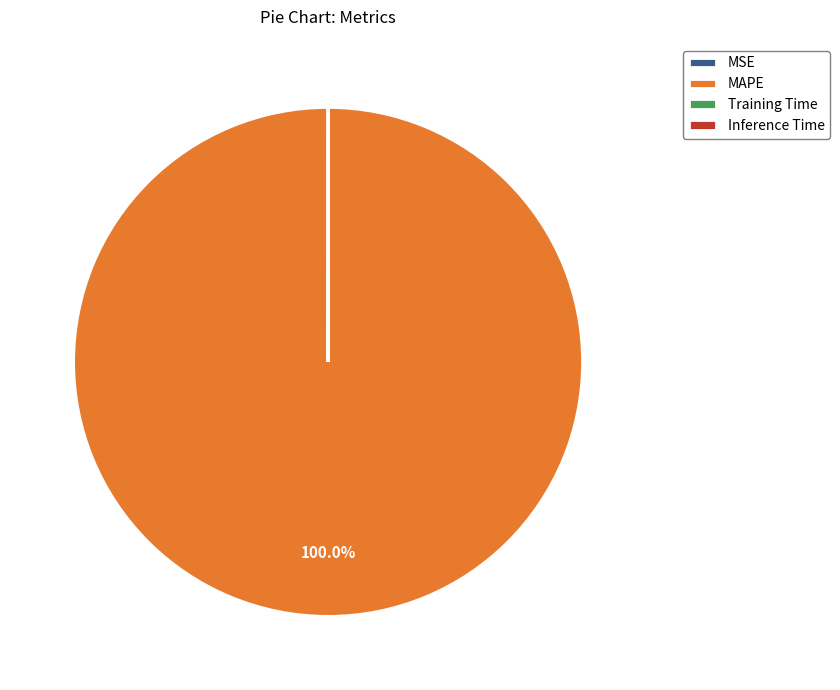

Is MAPE the majority of the pie?

Yes